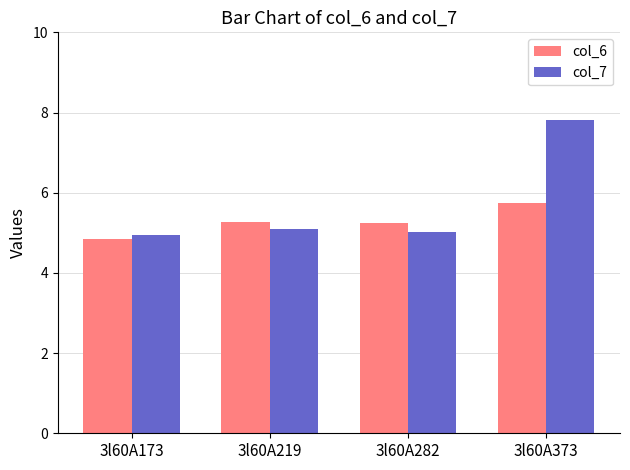

The col_7 series shows 5.0 at 3l60A282. True or false?

True